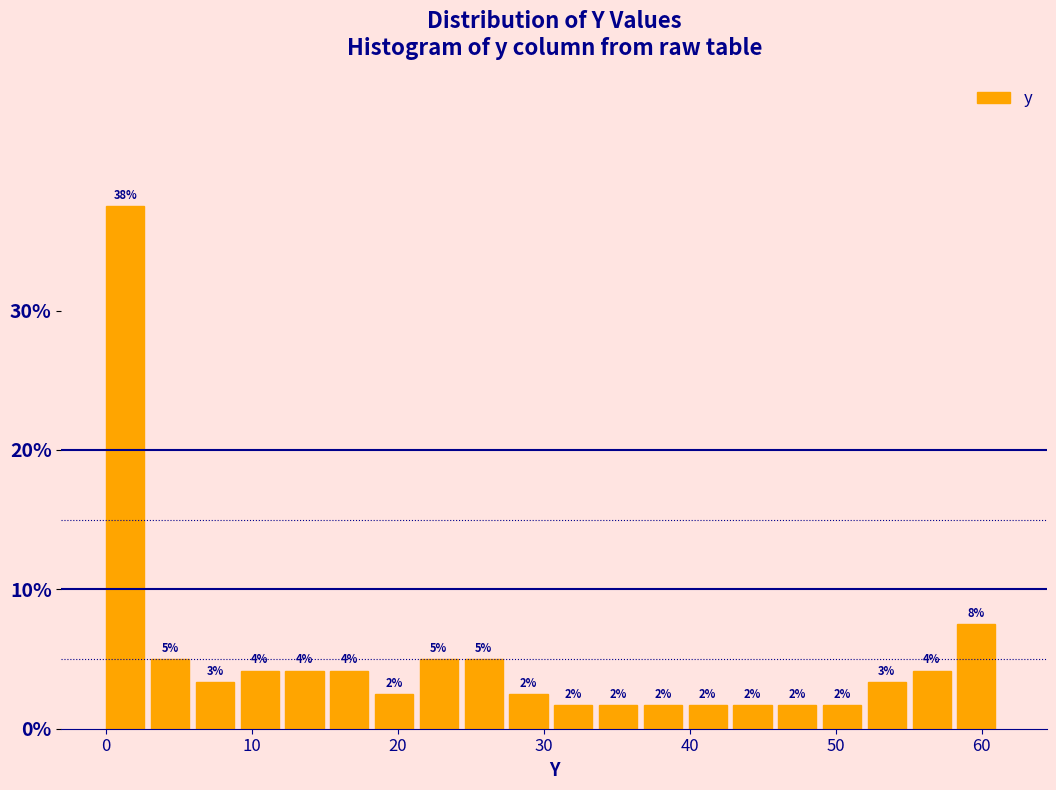

Around what value on the x-axis is the tallest bar? Give the approximate position of its centre, as read against the axis.

1